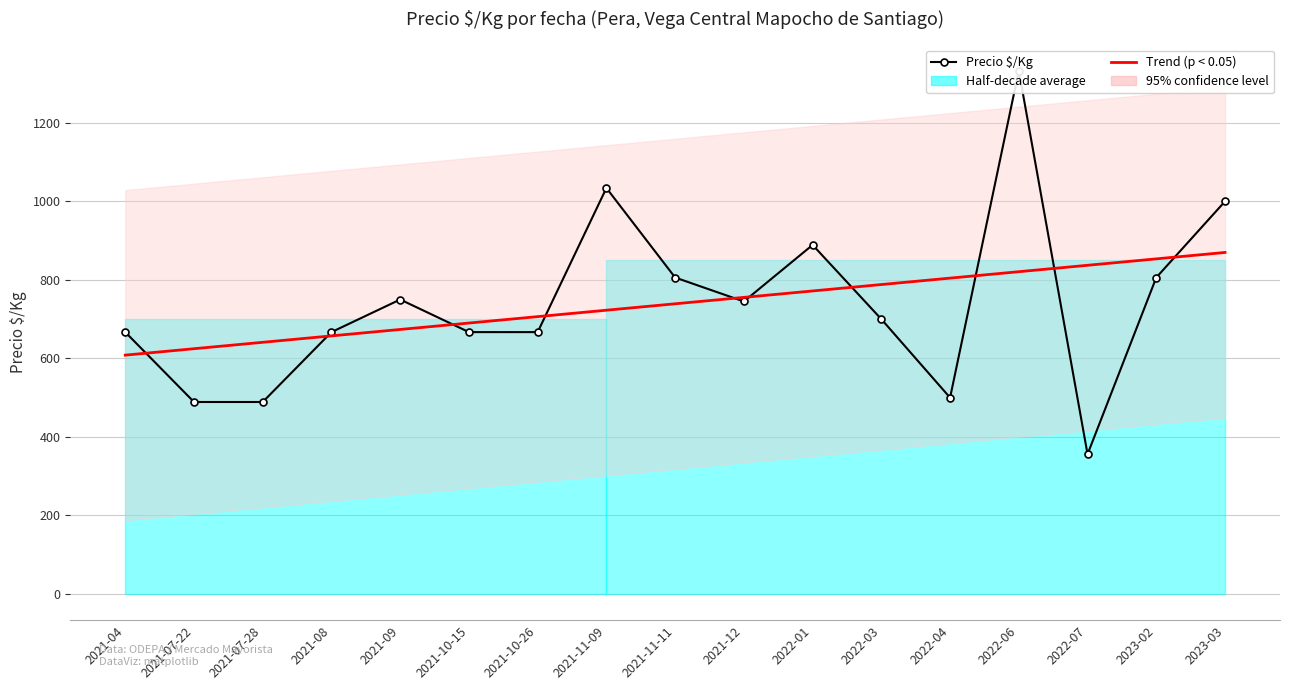

Where is the first local minimum for Precio $/Kg?

2021-12